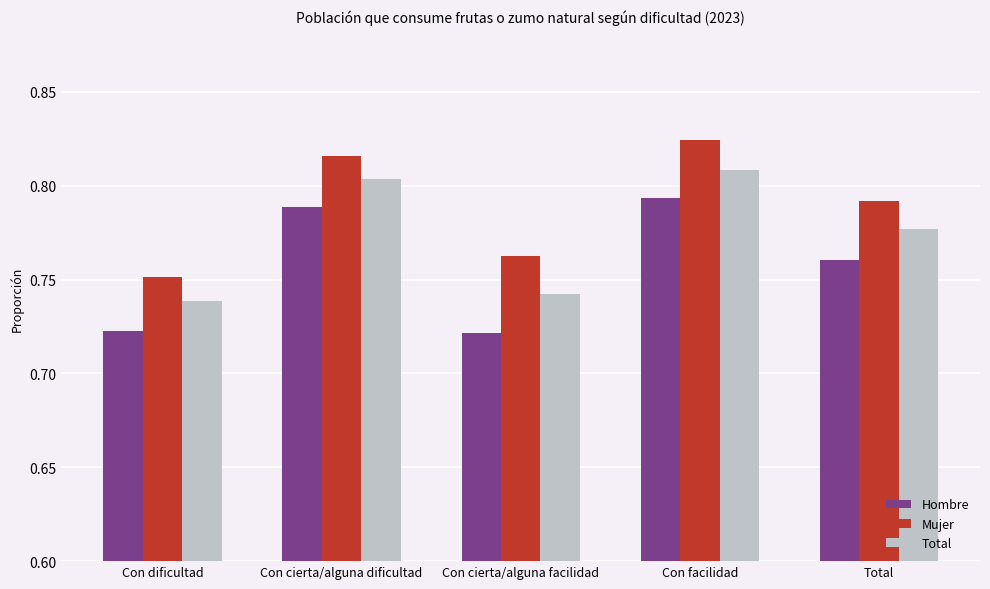

The Total series shows 1.1 at Total. True or false?

False